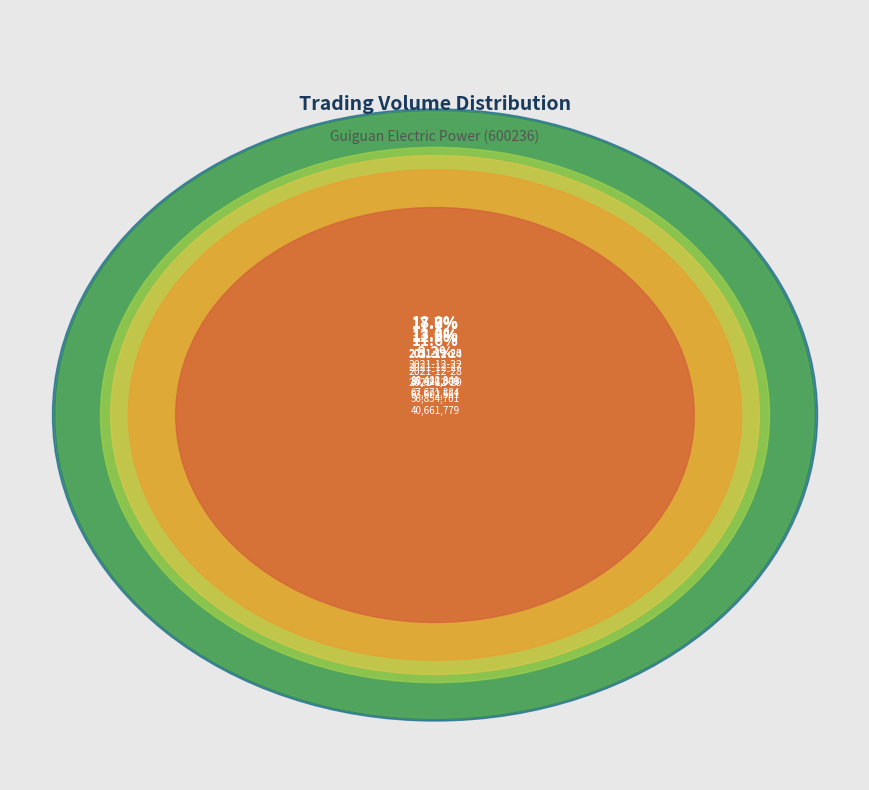

Which category has the biggest portion of the pie?

2021-12-23